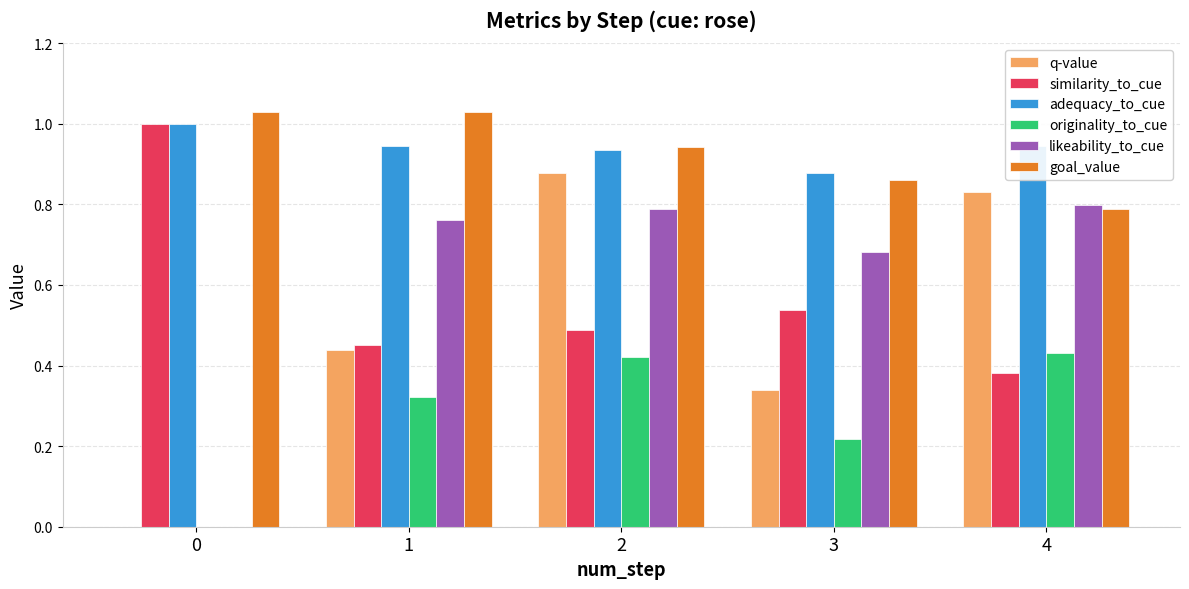

Is the value of adequacy_to_cue at 2 greater than the value of q-value at 1?

Yes